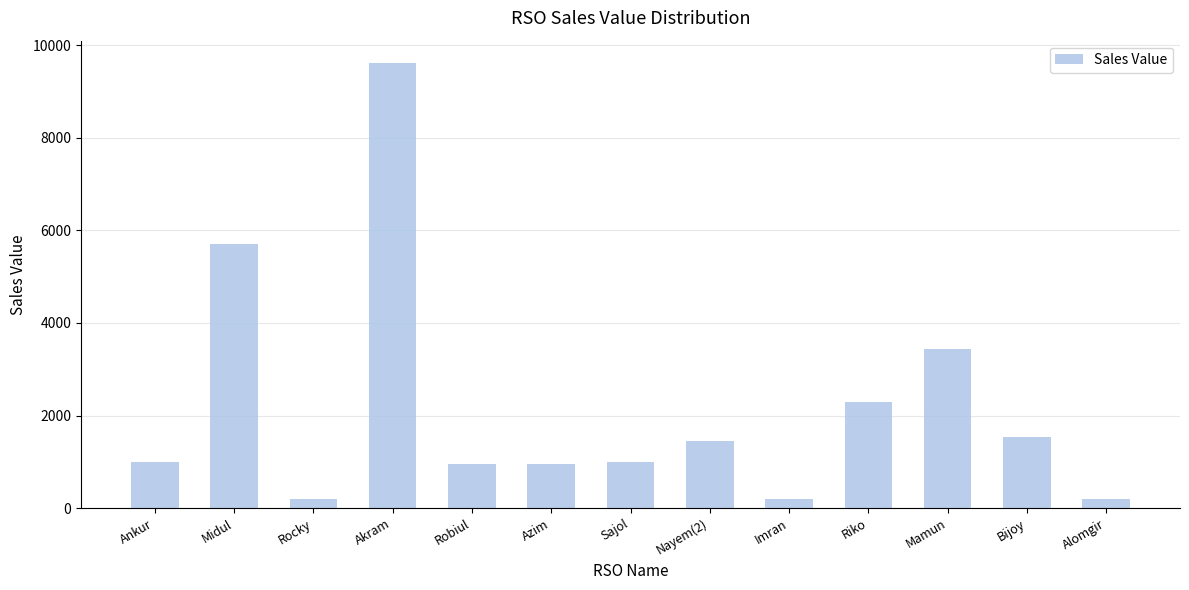

Approximately how many times larger is the value at Imran compared to Robiul?

0.2